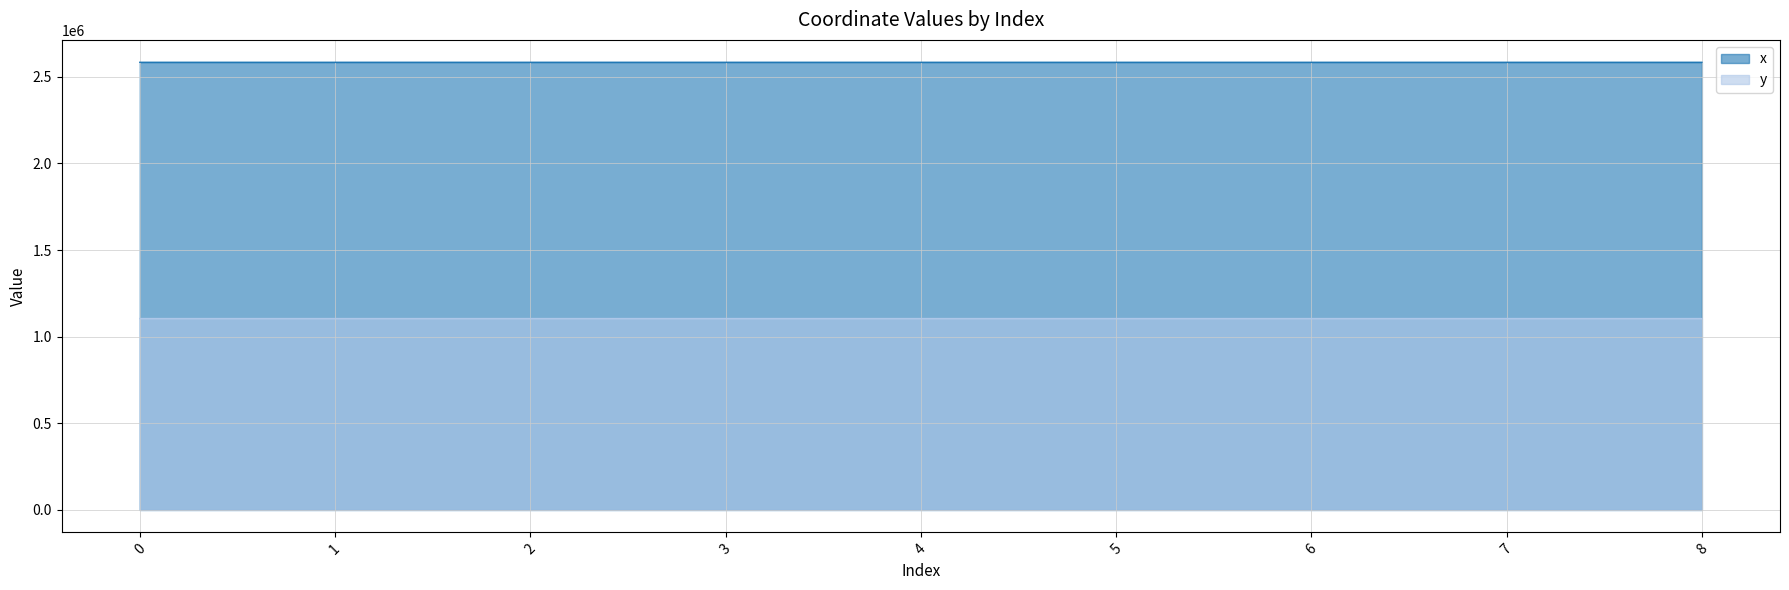

What are all the series names shown in the legend?

x, y